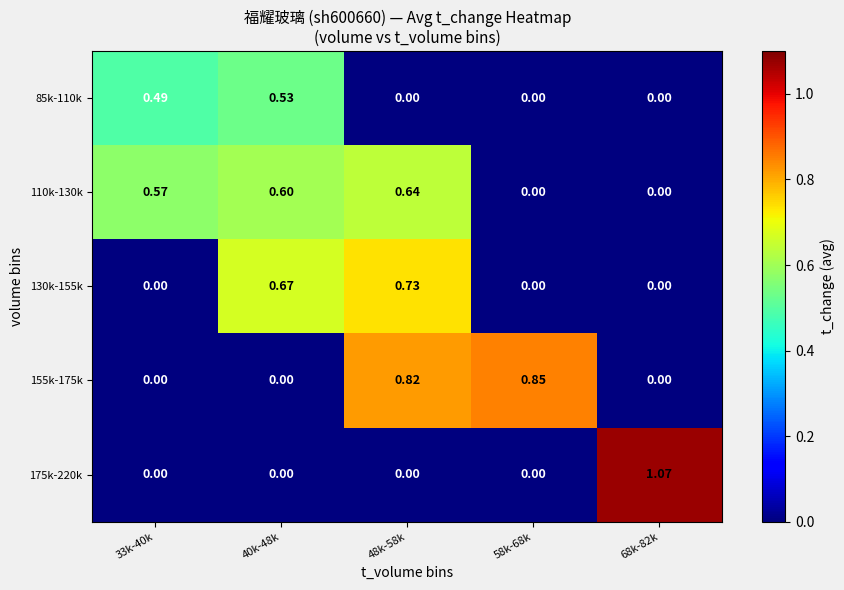

How many values in 155k-175k are above zero?

2